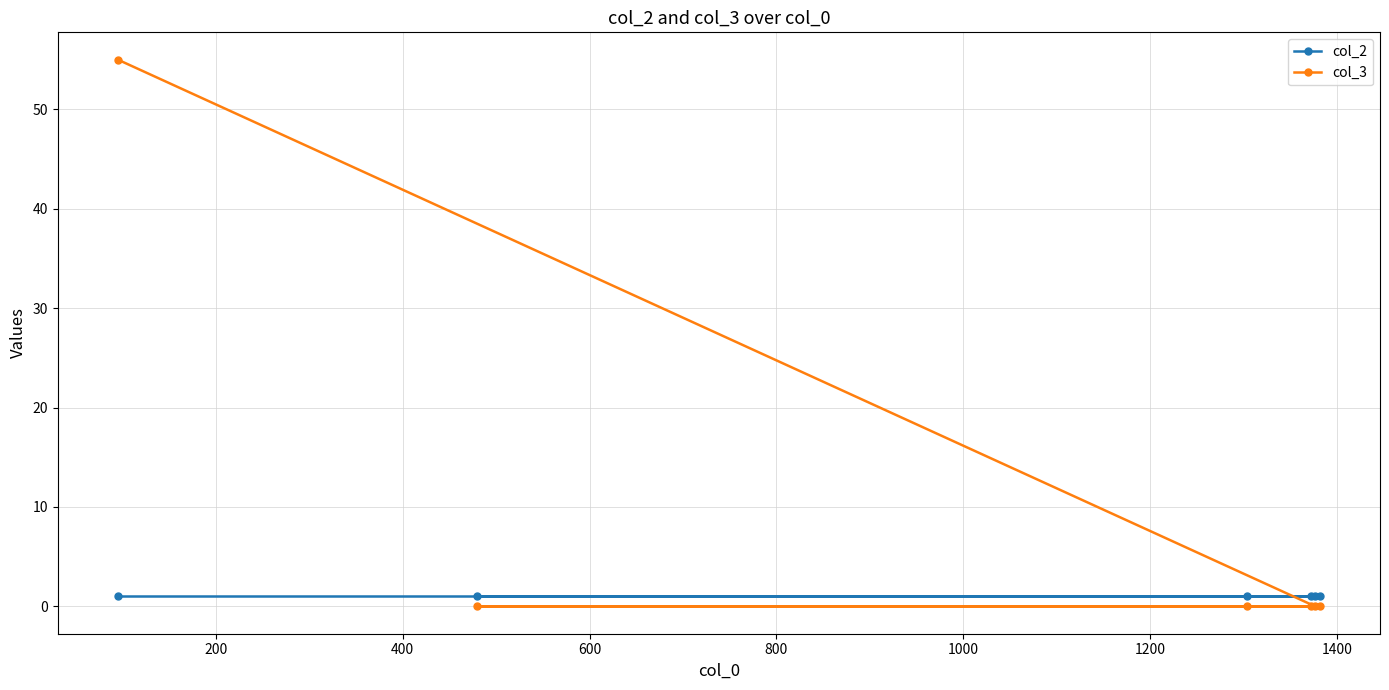

List the series in order of their peak value, lowest first.

col_2, col_3